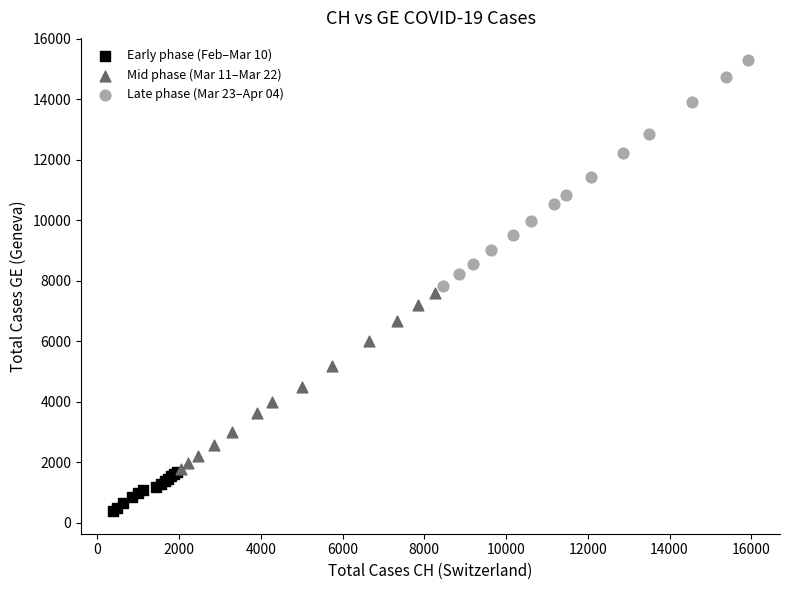

Which series reaches the minimum Y coordinate?

Early phase (Feb–Mar 10)